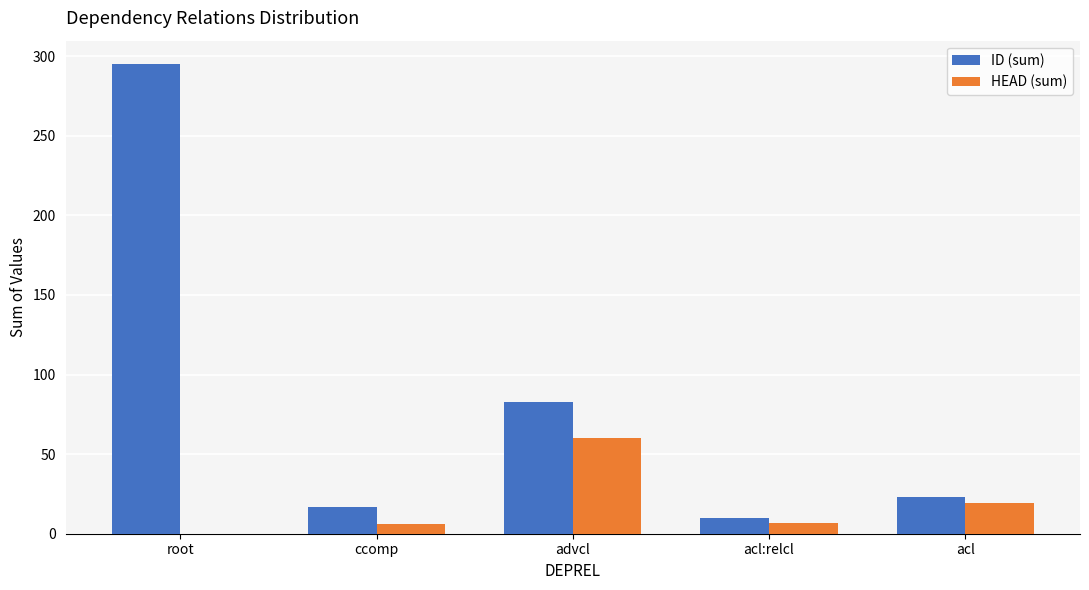

At which label is ID (sum) closest to 152?

advcl